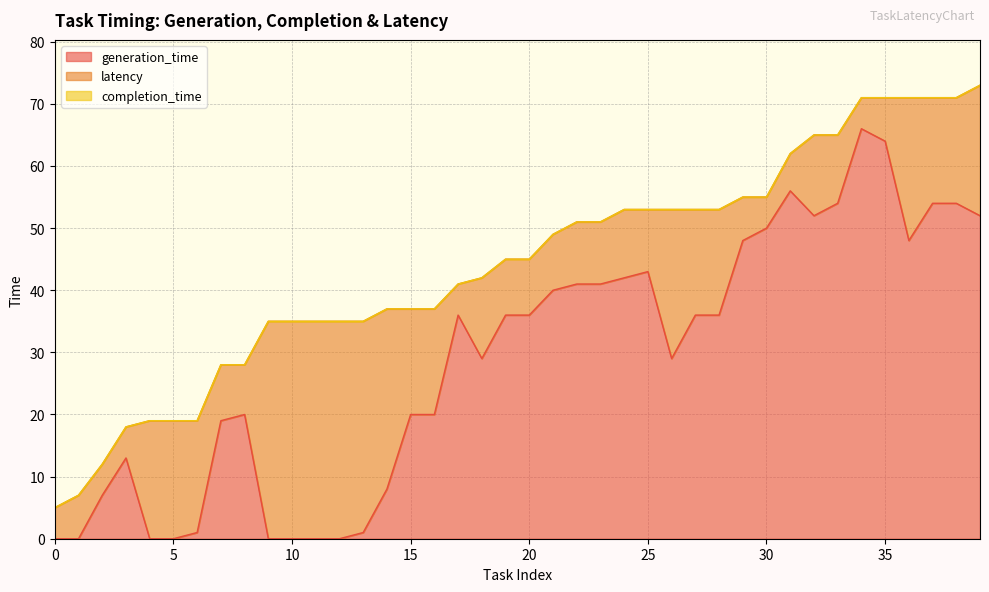

How many values in the completion_time series exceed 45?

19